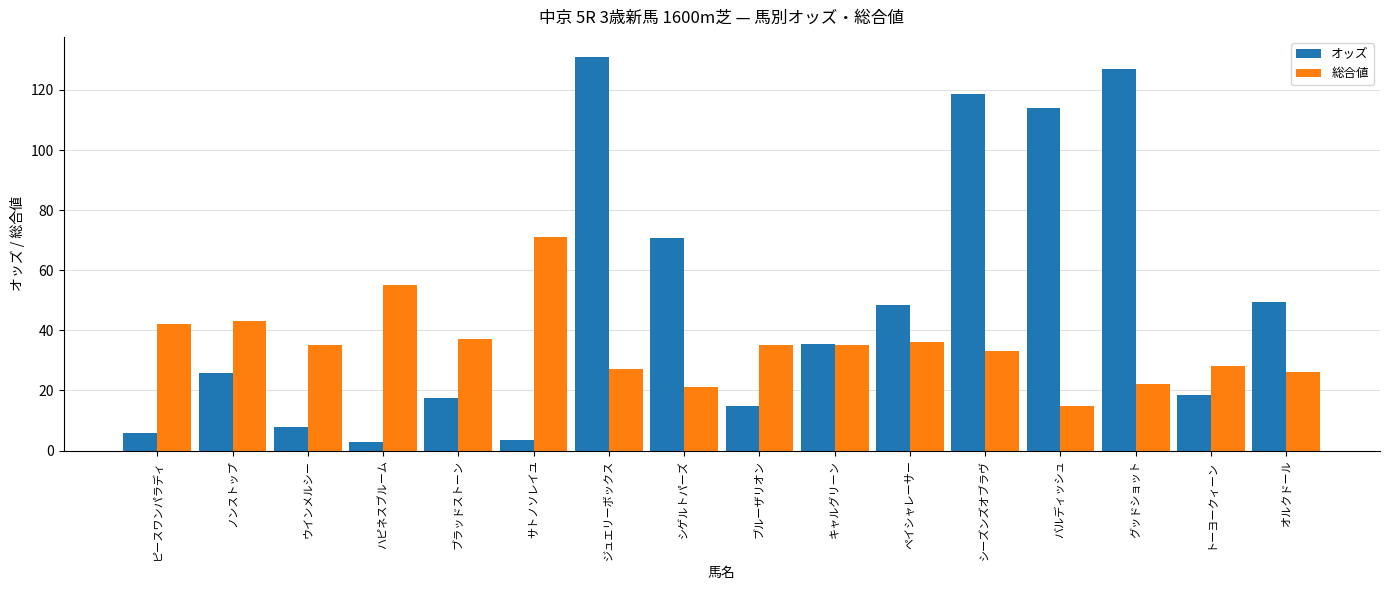

What is the difference between the maximum and minimum values in the 総合値 series?

56.0